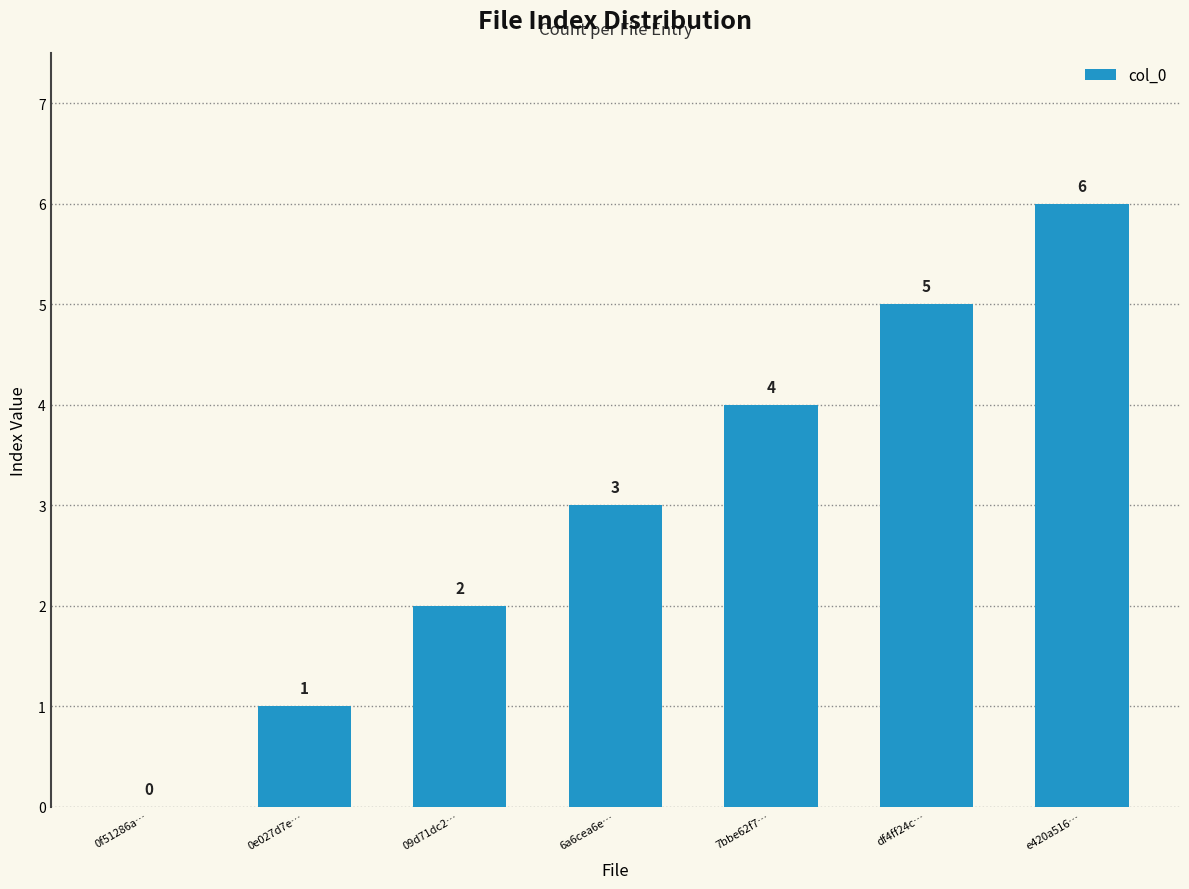

What is the change in value from 0f51286a… to 0e027d7e…?

+1